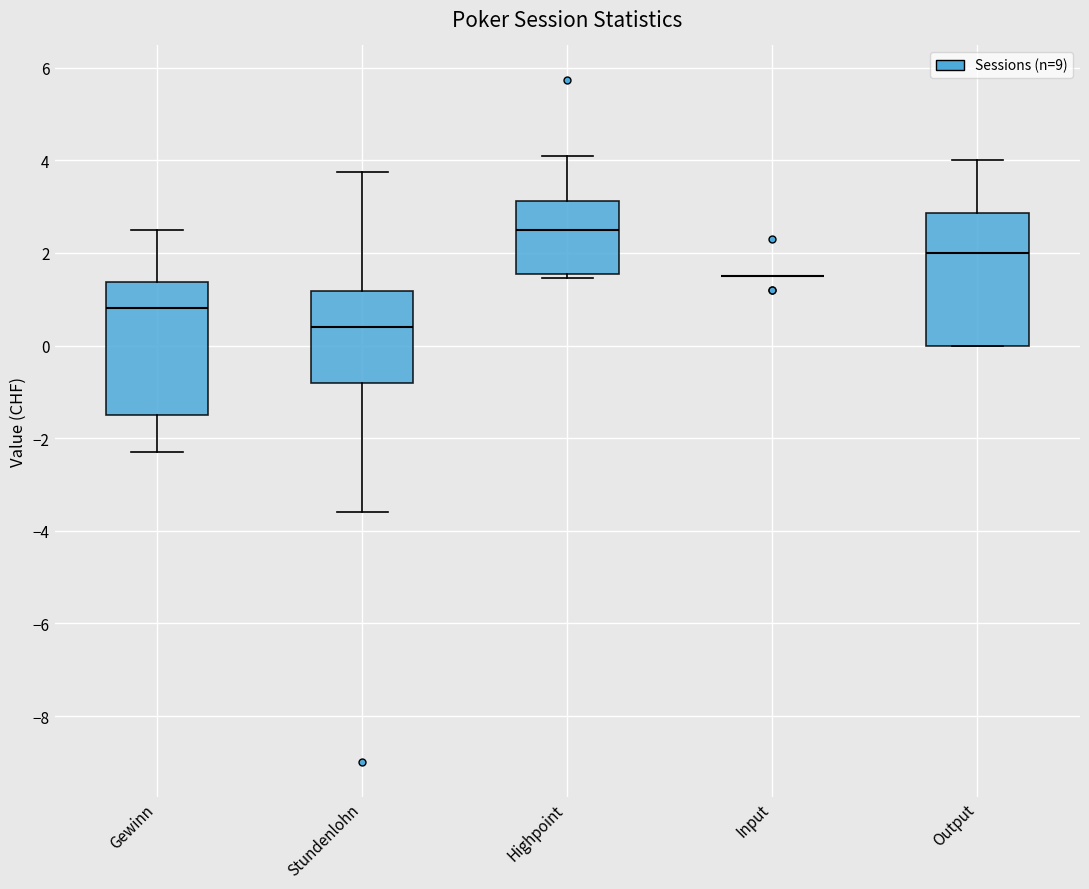

Reading left to right, transcribe this box plot: for each box, give where its median line is, the range the box spans, and where its two whiskers end, as read against the y-axis. The values are not printed on the chart, so give them approximately, as read against the axis.

Gewinn: median 0.8, box -1.4 to 1.4, whiskers -2.2 to 2.6
Stundenlohn: median 0.4, box -0.8 to 1.2, whiskers -3.6 to 3.8
Highpoint: median 2.6, box 1.6 to 3.2, whiskers 1.4 to 4.0
Input: box collapsed to a line at 1.6, whiskers 1.6 to 1.6
Output: median 2.0, box 0.0 to 2.8, whiskers 0.0 to 4.0